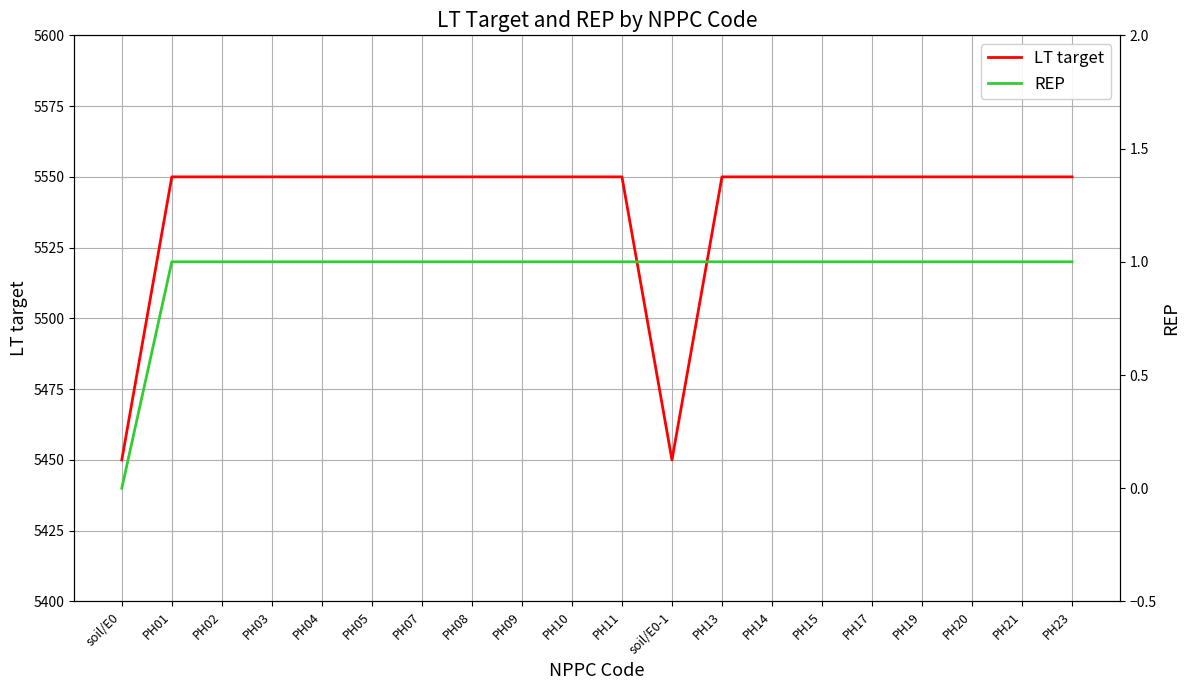

What is the label of the 5th point from the right?

PH17